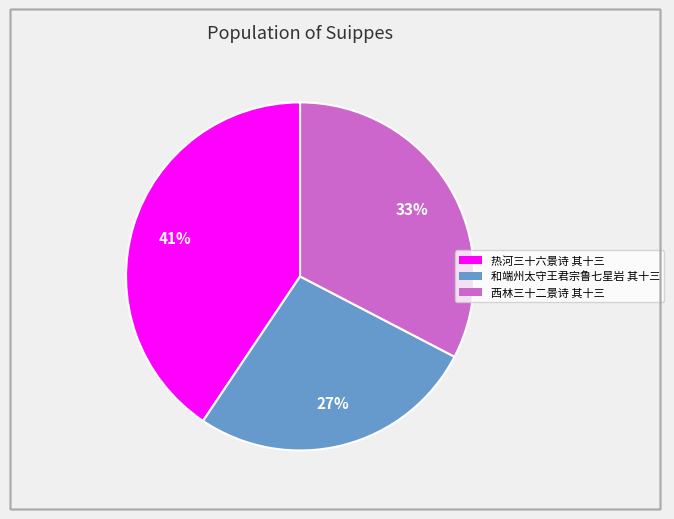

To the nearest percent, what is the average slice percentage?

33%